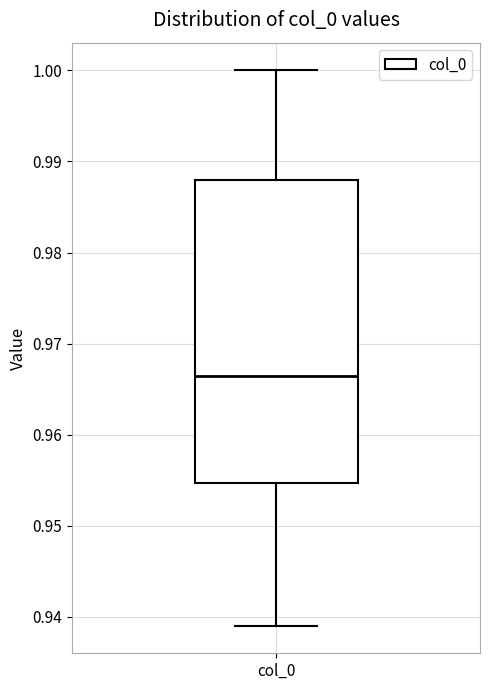

Transcribe this box plot: give where the median line is, the range the box spans, and where the two whiskers end, as read against the y-axis. The values are not printed on the chart, so give them approximately, as read against the axis.

median 0.966, box 0.955 to 0.988, whiskers 0.939 to 1.000